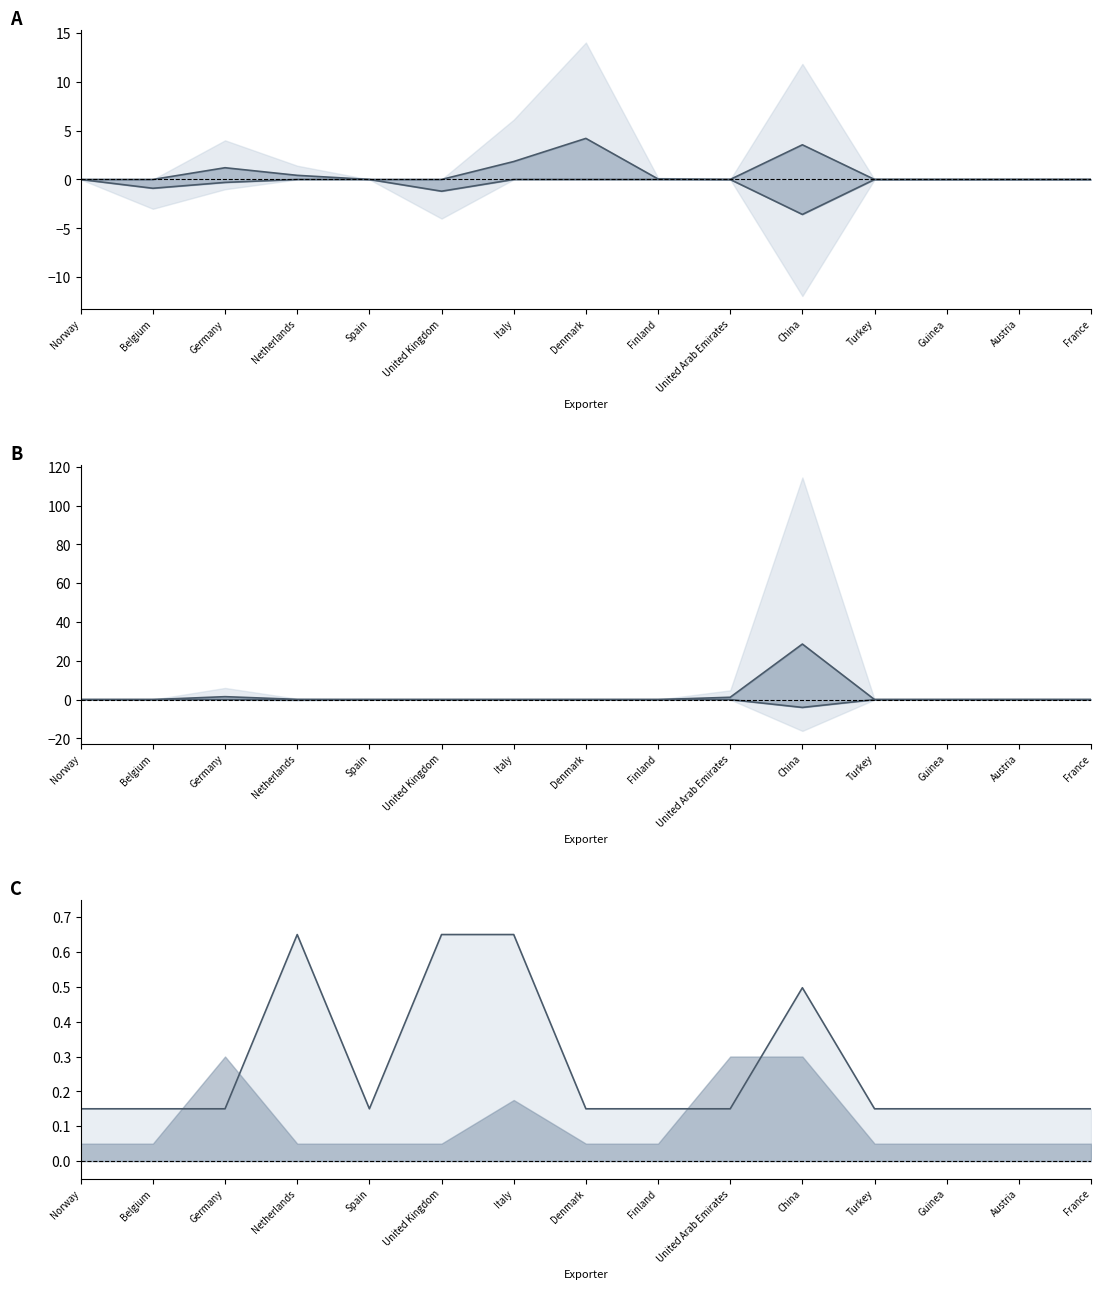

True or false: 2012-Q4 and 2017-Q1 inner cross at least once.

False